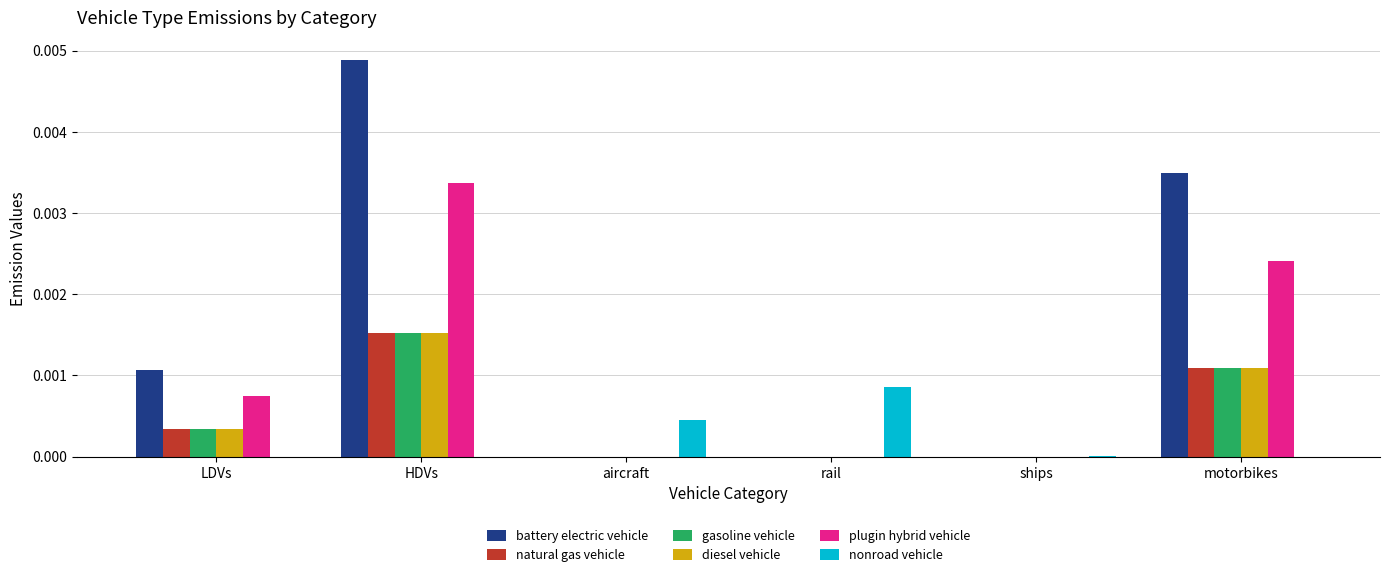

At which category does the chart reach its peak across all series?

HDVs